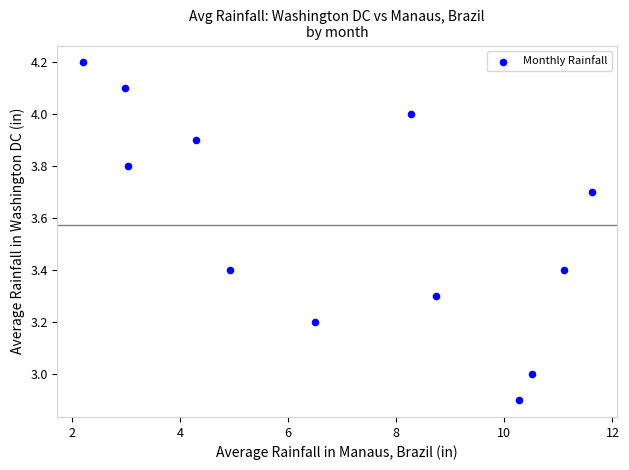

What is the average X value?

7.0